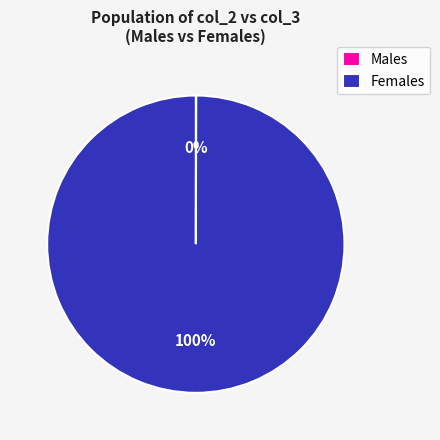

Does any single category account for the majority?

Yes